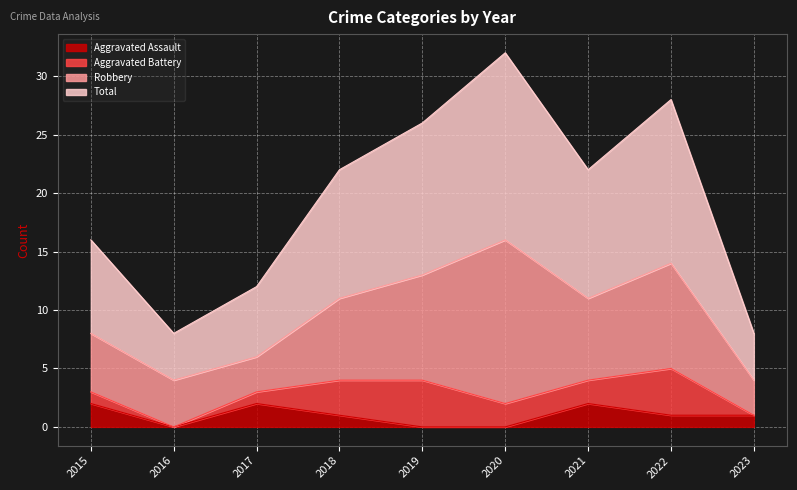

True or false: Aggravated Assault and Total cross at least once.

False